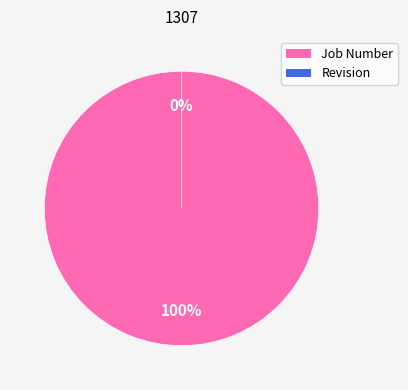

How many segments does this pie chart have?

2